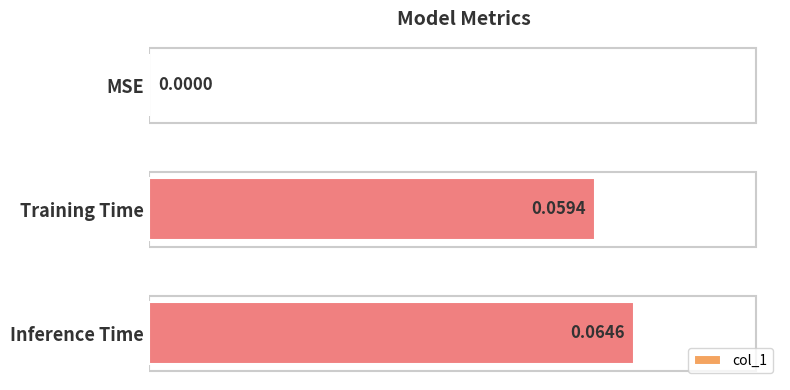

Where is the data nearest to the value 0?

MSE